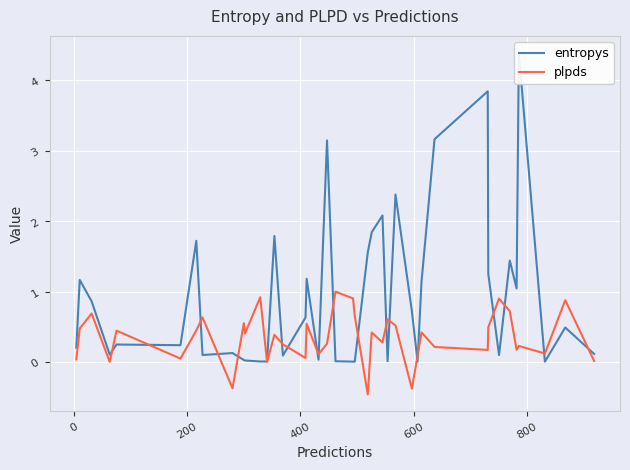

How many values in plpds are below zero?

4